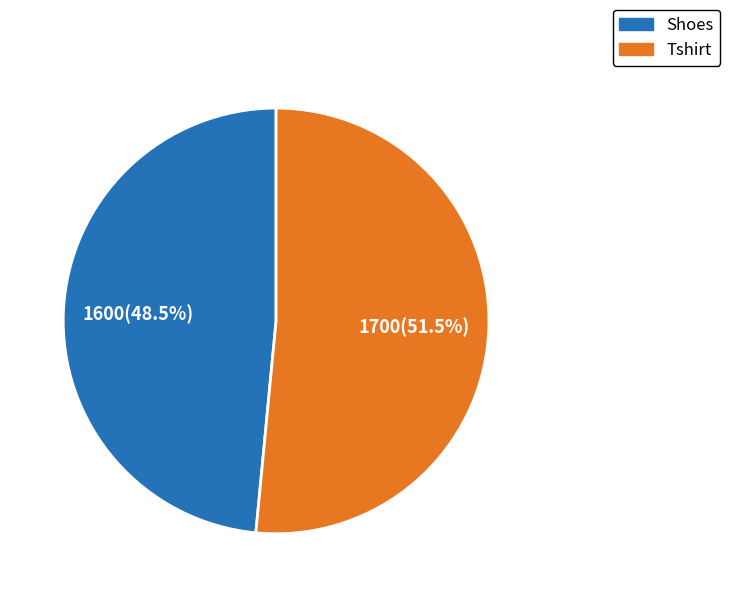

Count the number of slices in the pie.

2